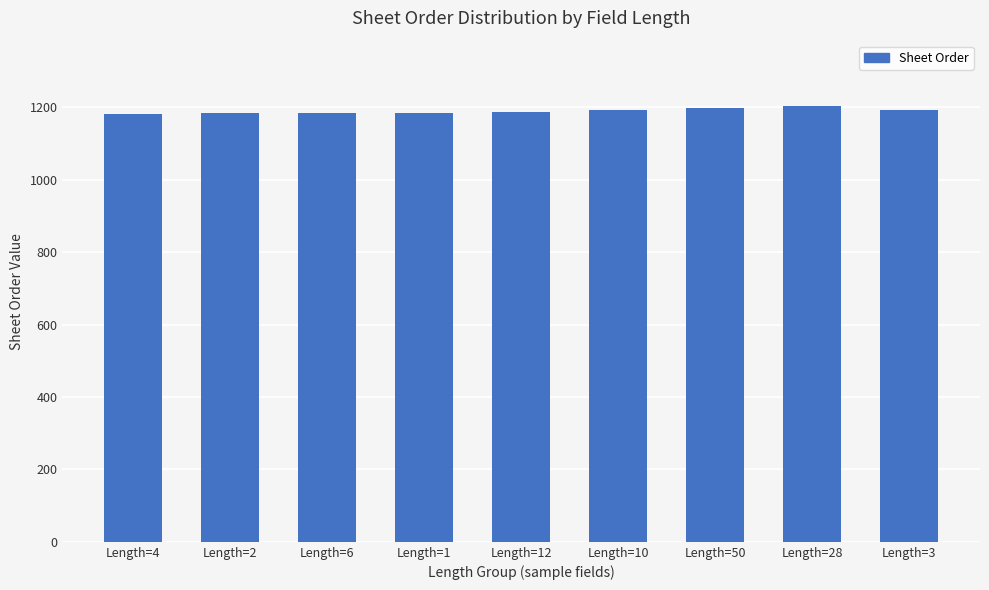

What is the label of the 4th bar from the right?

Length=10